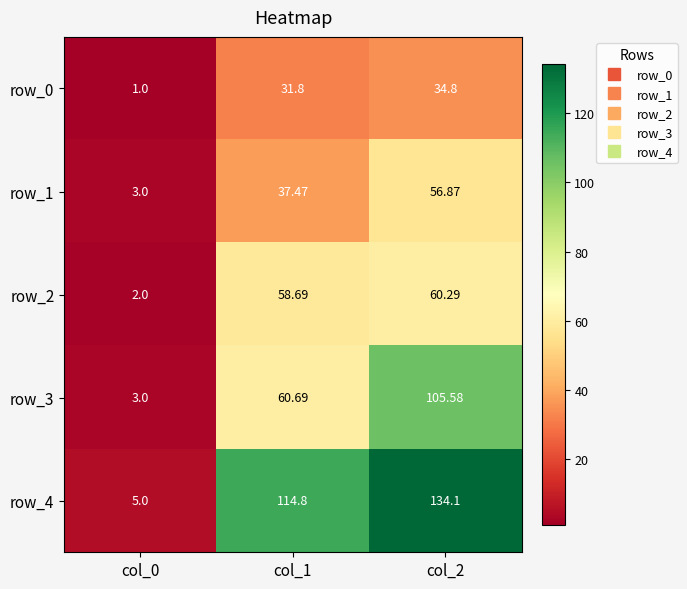

Is it true that row_1 equals 3.0 at col_0?

True